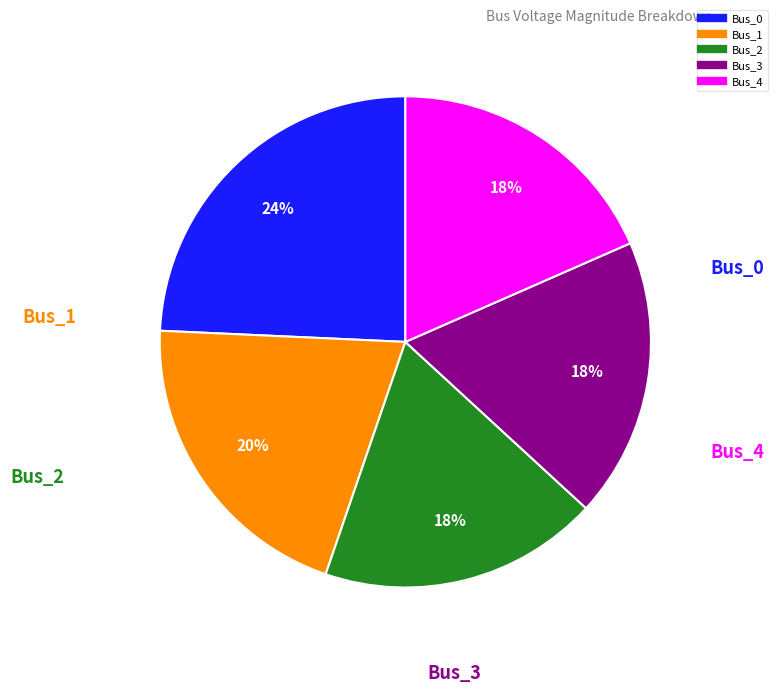

True or false: Bus_4 accounts for 18% of the total.

True